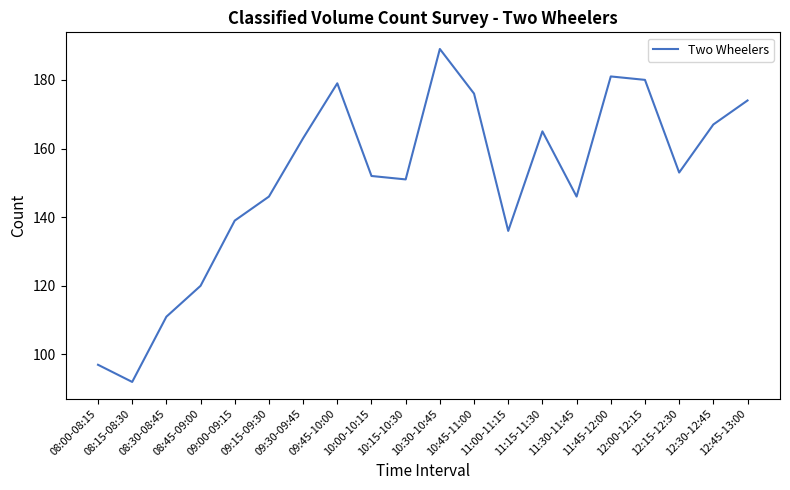

What is the smallest value displayed?

92